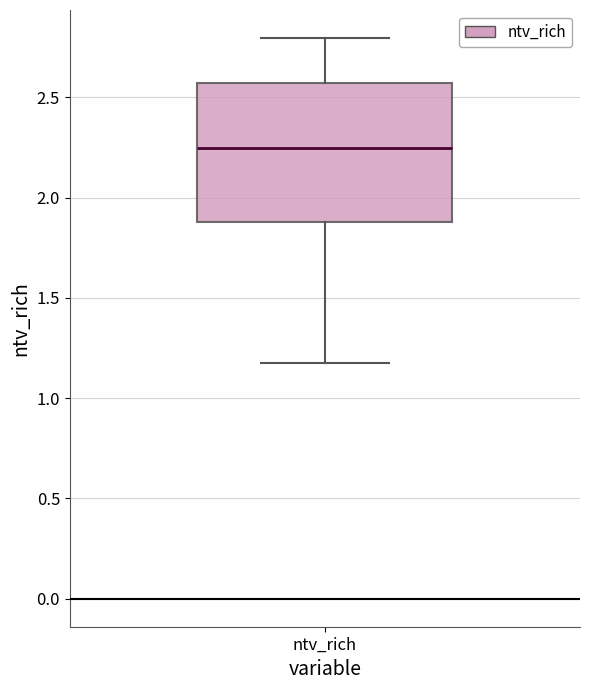

Where is the upper edge of the box for ntv_rich on the y-axis? The values are not printed on the chart, so give them approximately, as read against the axis.

2.55